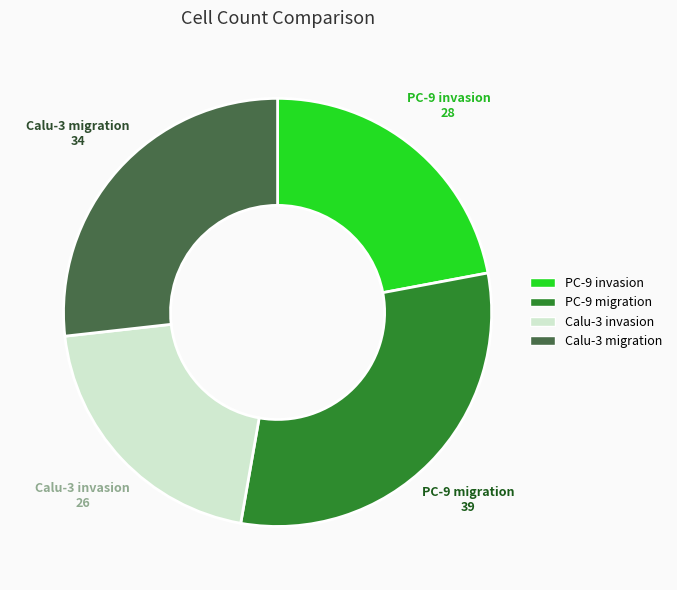

Combined, do Calu-3 invasion and PC-9 invasion account for over 50%?

No